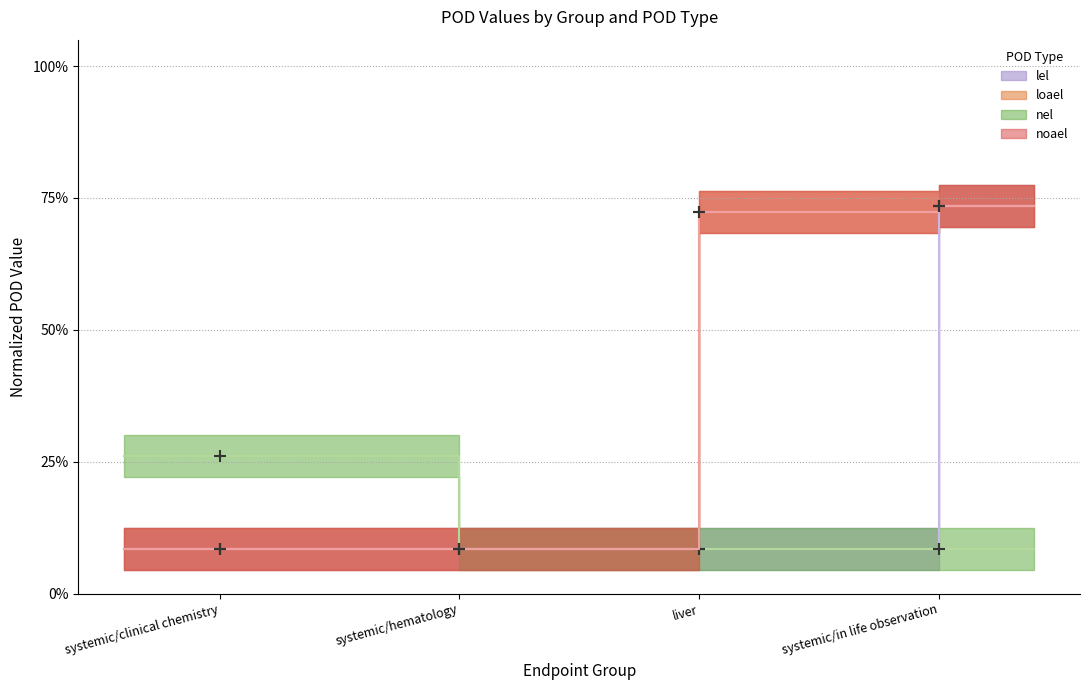

True or false: nel and noael cross at least once.

False